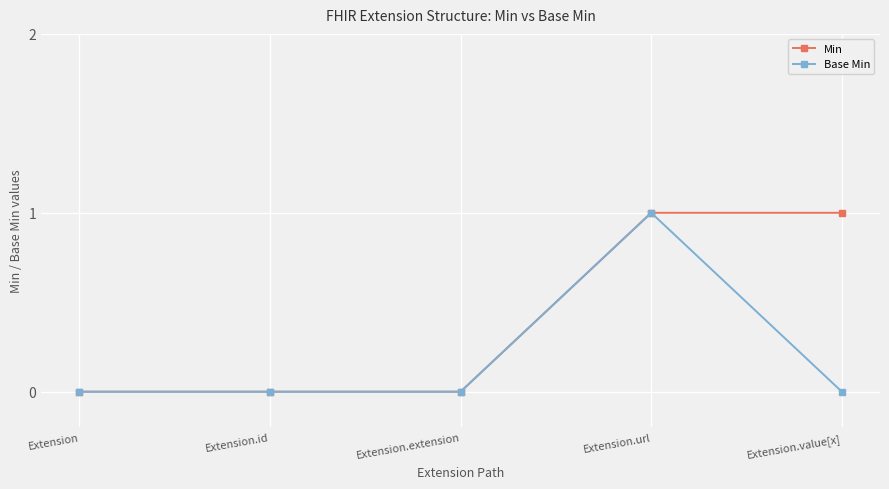

Is it true that Base Min equals -1 at Extension?

False